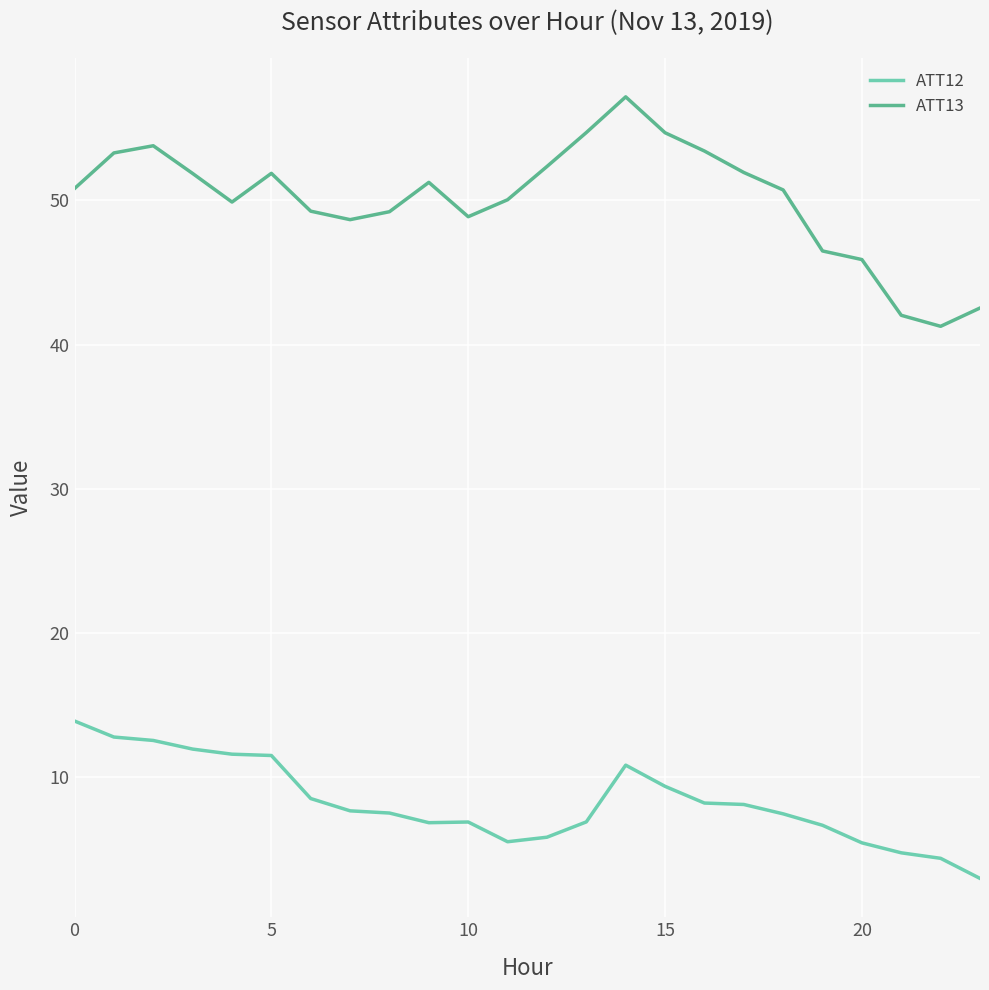

What is the highest value of the ATT13 series?

57.2